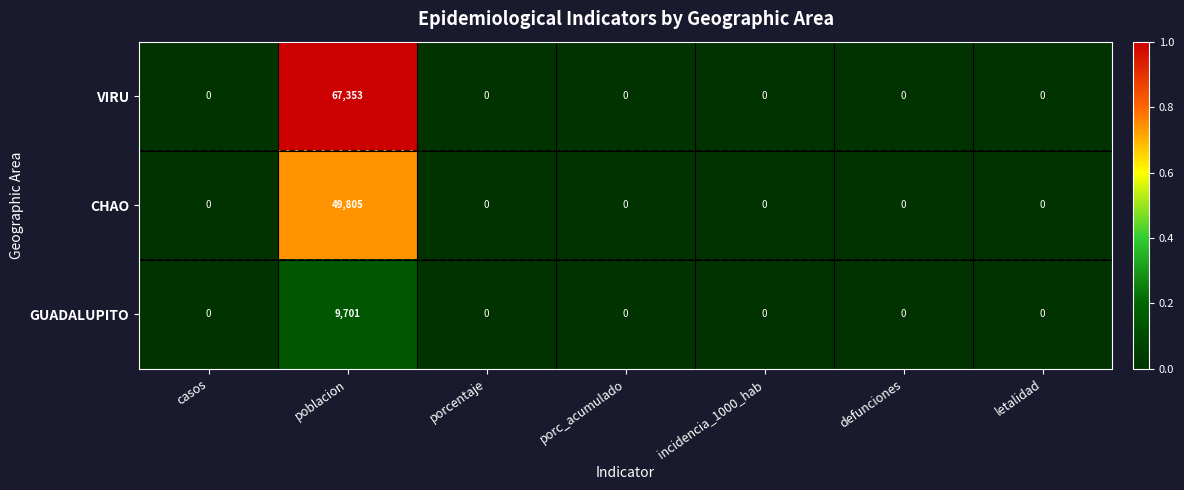

The CHAO series shows 49805 at poblacion. True or false?

True